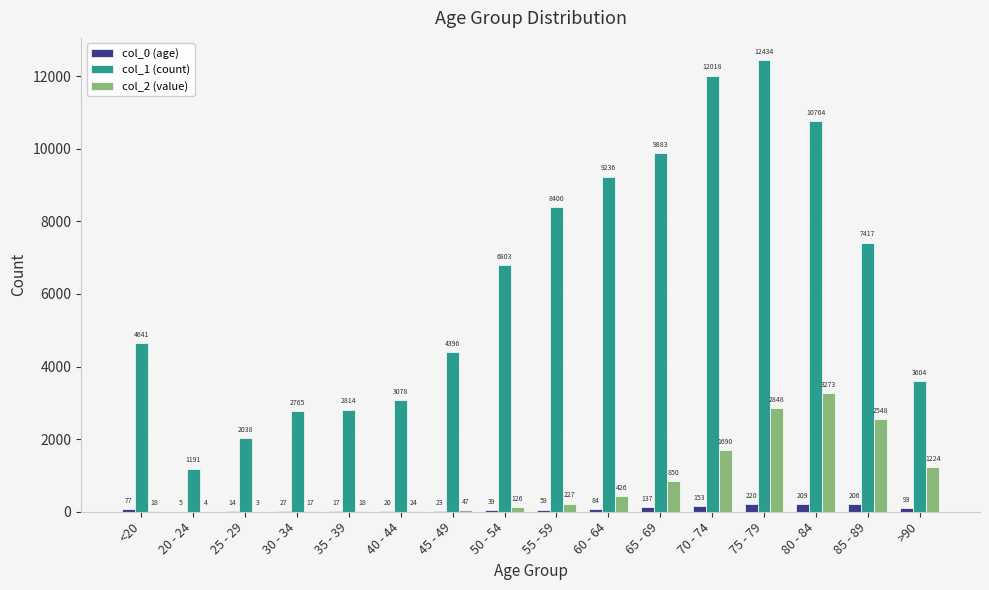

What are all the series names shown in the legend?

col_0 (age), col_1 (count), col_2 (value)